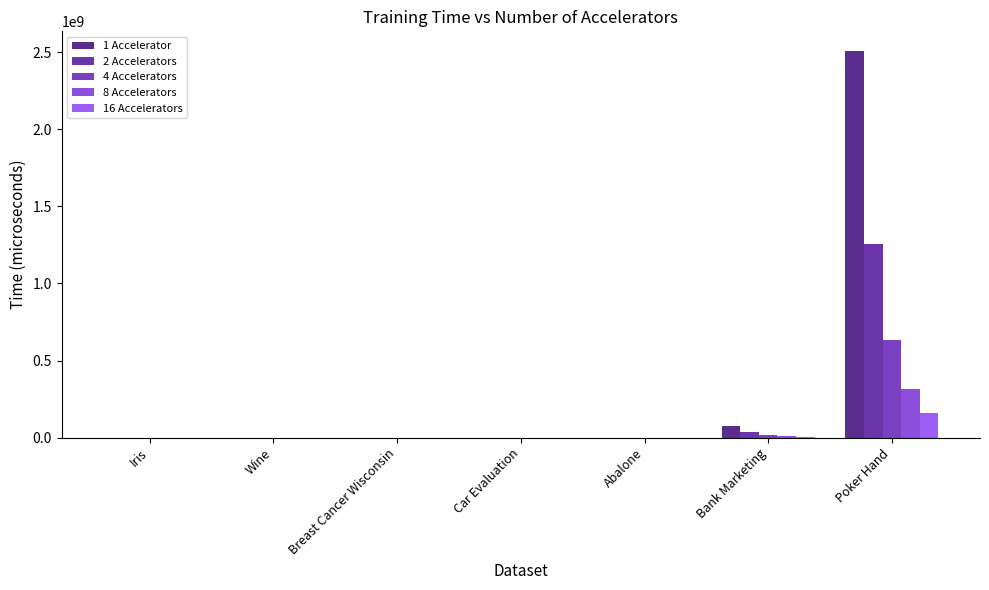

List the labels in order of 2 Accelerators value, largest first.

Poker Hand, Bank Marketing, Abalone, Car Evaluation, Breast Cancer Wisconsin, Wine, Iris